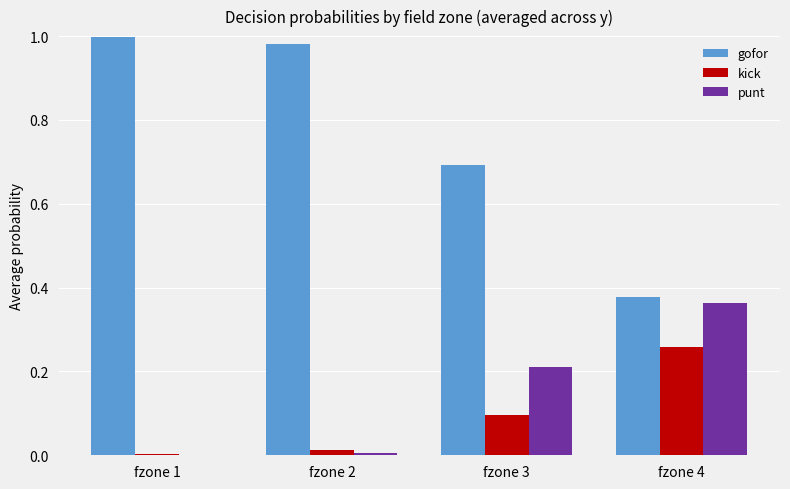

What are all the series names shown in the legend?

gofor, kick, punt